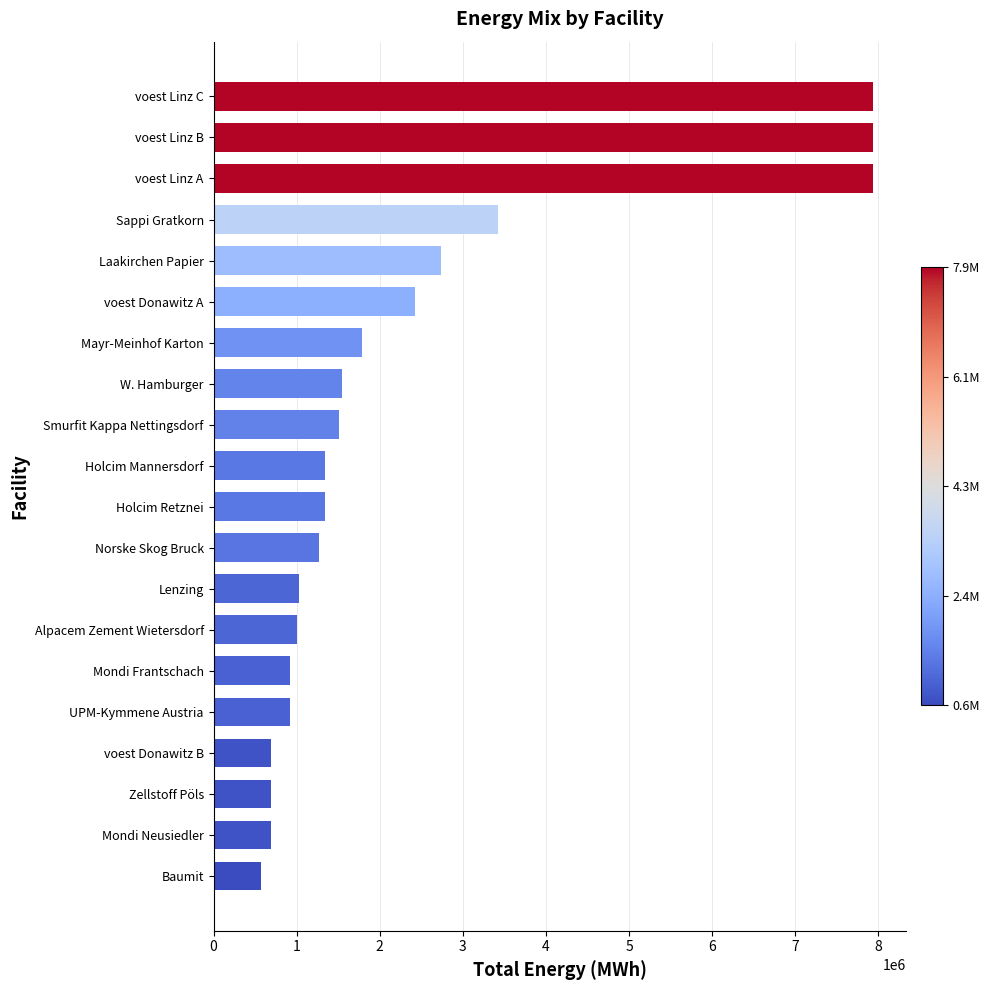

What is the average value?

2385572.7